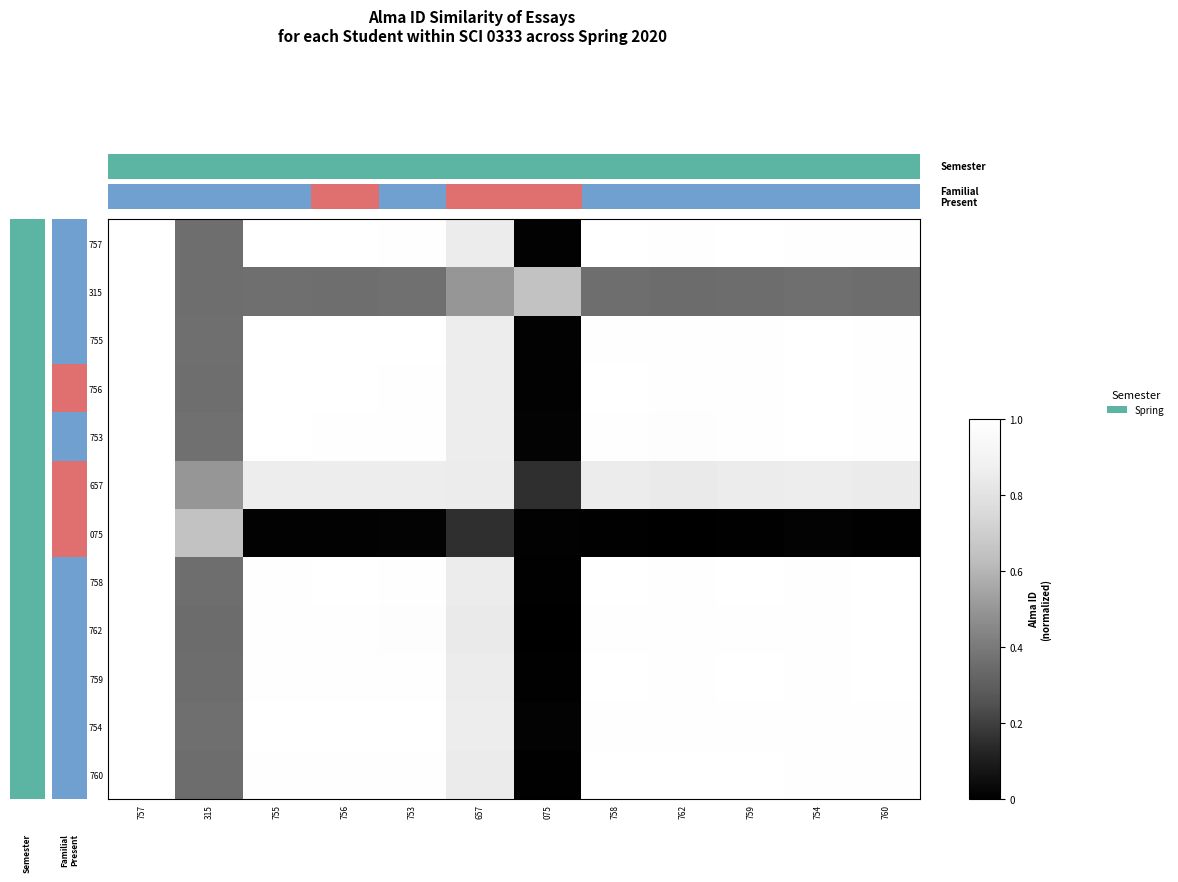

Reading right to left, what are all the values shown in this chart?

757: 760=1.0	754=1.0	759=1.0	762=1.0	758=1.0	075=0.0	657=0.9	753=1.0	756=1.0	755=1.0	315=0.4	757=1.0
315: 760=0.4	754=0.4	759=0.4	762=0.4	758=0.4	075=0.7	657=0.5	753=0.4	756=0.4	755=0.4	315=0.4	757=1.0
755: 760=1.0	754=1.0	759=1.0	762=1.0	758=1.0	075=0.0	657=0.9	753=1.0	756=1.0	755=1.0	315=0.4	757=1.0
756: 760=1.0	754=1.0	759=1.0	762=1.0	758=1.0	075=0.0	657=0.9	753=1.0	756=1.0	755=1.0	315=0.4	757=1.0
753: 760=1.0	754=1.0	759=1.0	762=1.0	758=1.0	075=0.0	657=0.9	753=1.0	756=1.0	755=1.0	315=0.4	757=1.0
657: 760=0.9	754=0.9	759=0.9	762=0.8	758=0.9	075=0.2	657=0.9	753=0.9	756=0.9	755=0.9	315=0.5	757=1.0
075: 760=0.0	754=0.0	759=0.0	762=0.0	758=0.0	075=0.0	657=0.2	753=0.0	756=0.0	755=0.0	315=0.7	757=1.0
758: 760=1.0	754=1.0	759=1.0	762=1.0	758=1.0	075=0.0	657=0.9	753=1.0	756=1.0	755=1.0	315=0.4	757=1.0
762: 760=1.0	754=1.0	759=1.0	762=1.0	758=1.0	075=0.0	657=0.8	753=1.0	756=1.0	755=1.0	315=0.4	757=1.0
759: 760=1.0	754=1.0	759=1.0	762=1.0	758=1.0	075=0.0	657=0.9	753=1.0	756=1.0	755=1.0	315=0.4	757=1.0
754: 760=1.0	754=1.0	759=1.0	762=1.0	758=1.0	075=0.0	657=0.9	753=1.0	756=1.0	755=1.0	315=0.4	757=1.0
760: 760=1.0	754=1.0	759=1.0	762=1.0	758=1.0	075=0.0	657=0.9	753=1.0	756=1.0	755=1.0	315=0.4	757=1.0